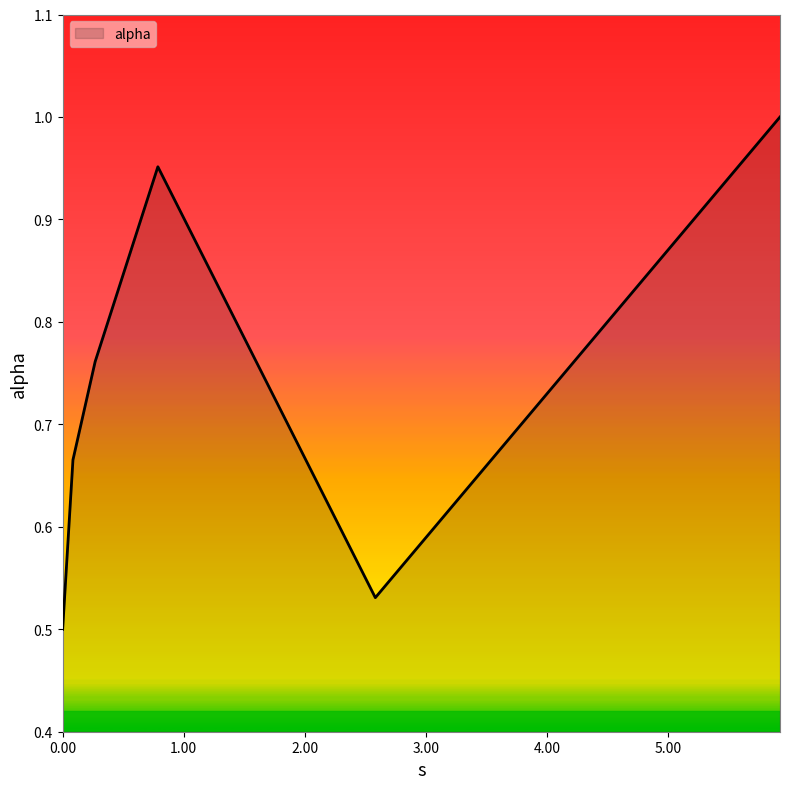

How many lines are shown in the chart?

1